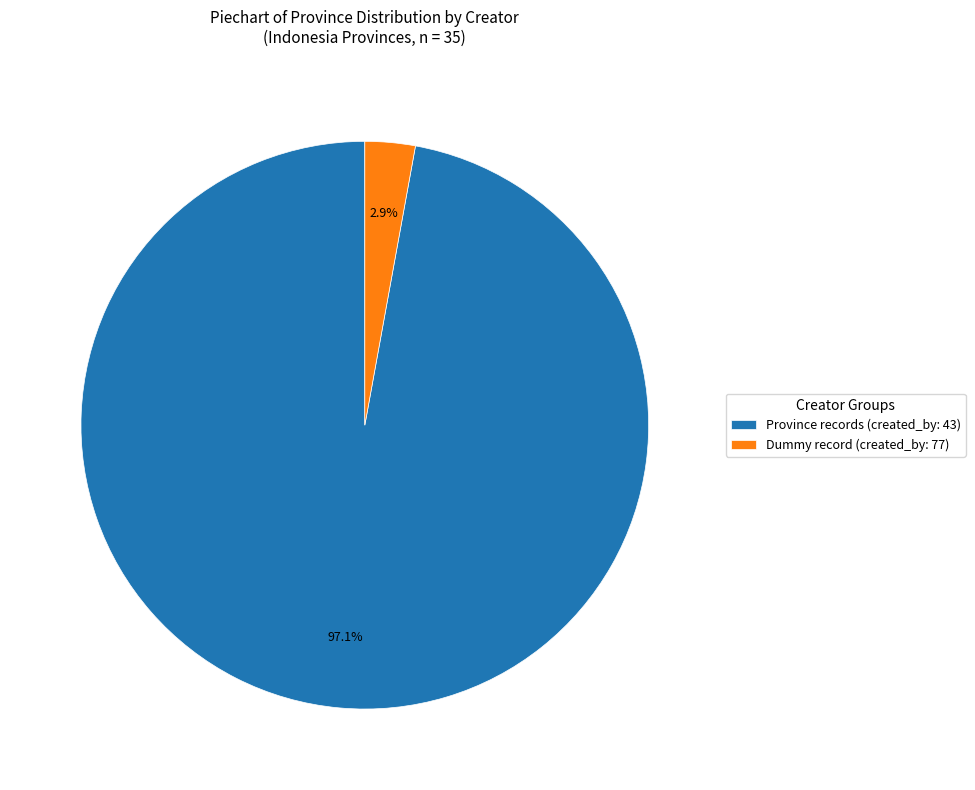

Which has a higher value, Province records (created_by: 43) or Dummy record (created_by: 77)?

Province records (created_by: 43)